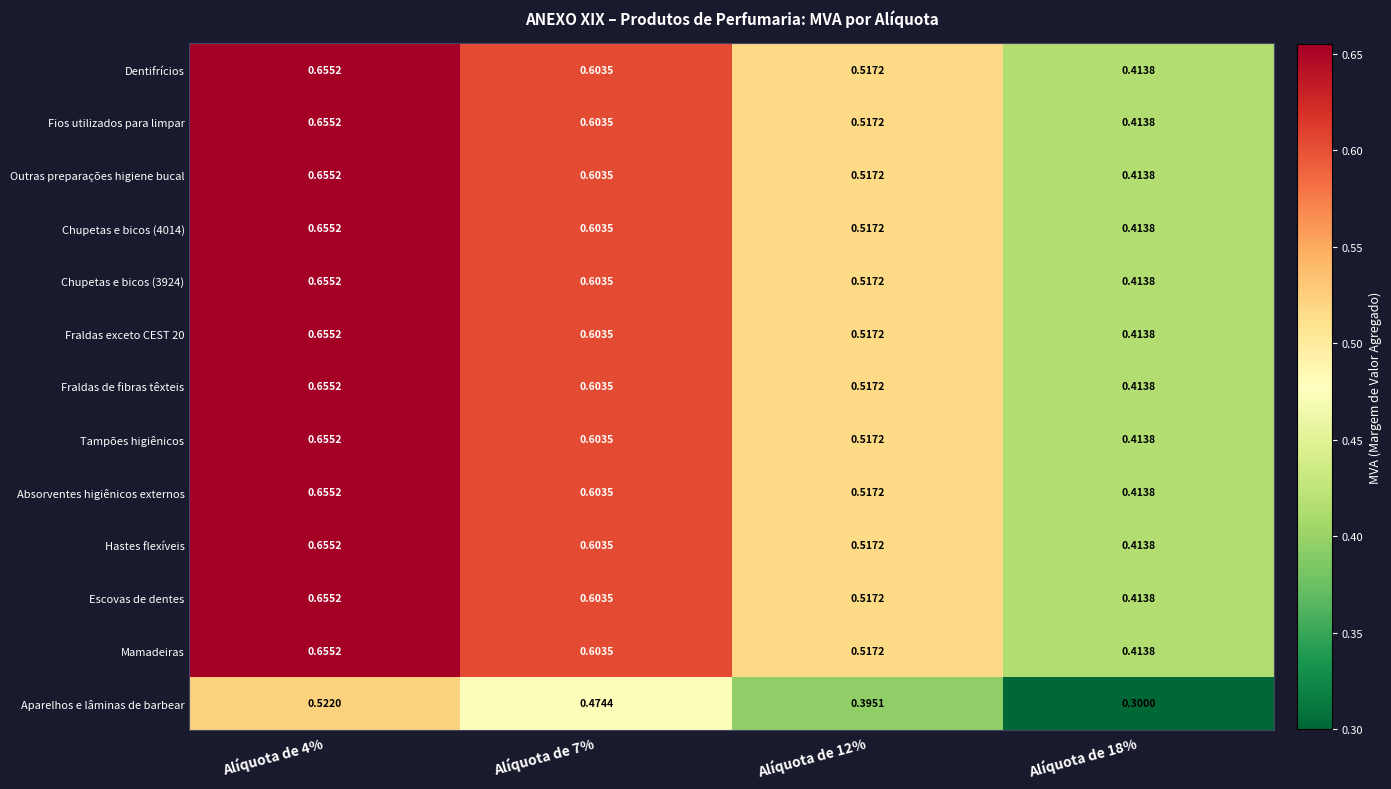

Which label corresponds to the largest value in the chart?

Alíquota de 4%